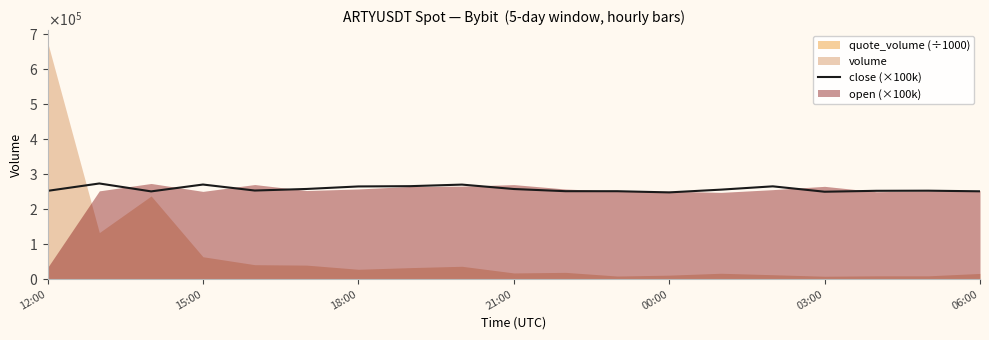

Which category has the lowest value across all series?

00:00